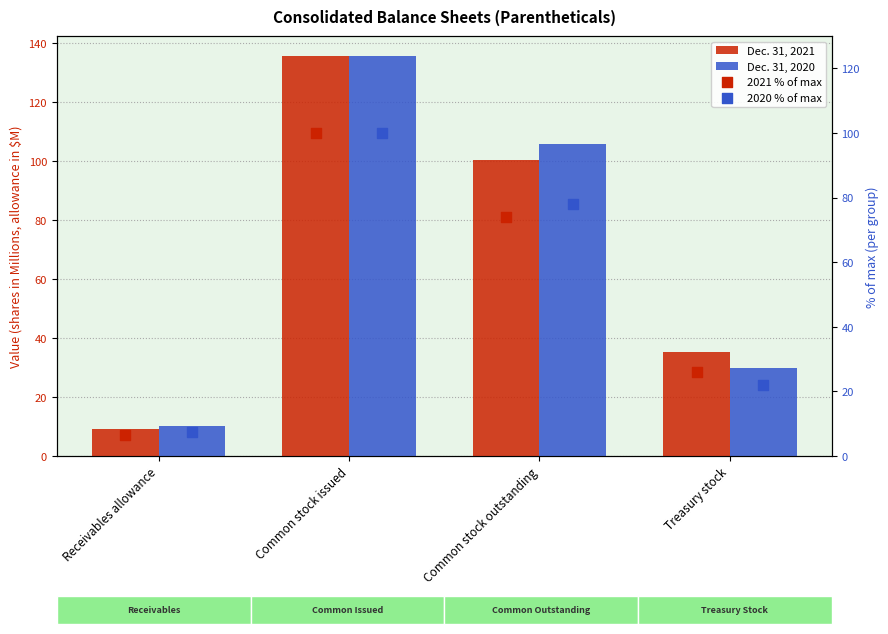

Is the value of 2021 % of max at Receivables allowance greater than the value of 2020 % of max at Receivables allowance?

No